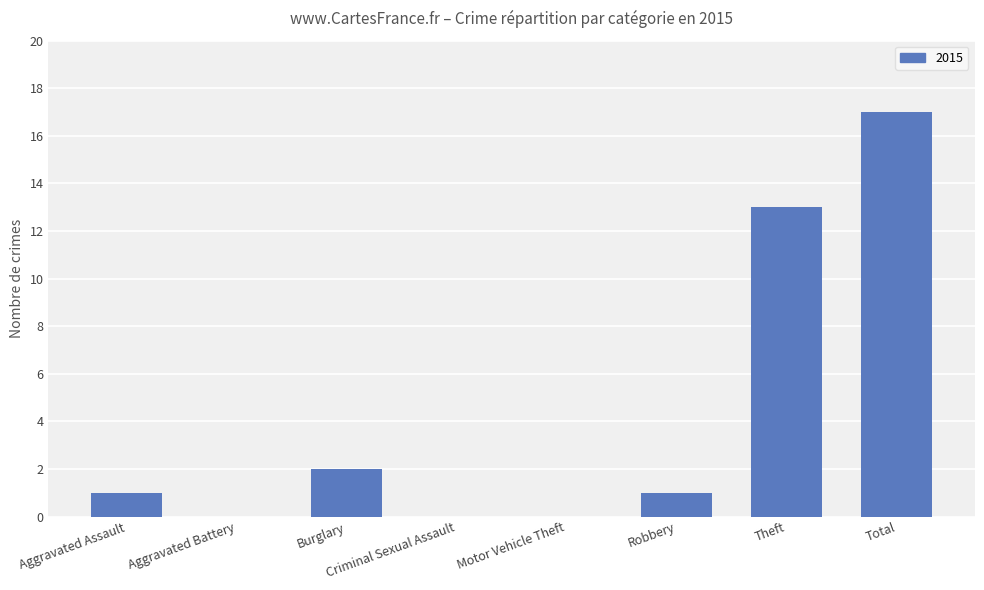

Between Robbery and Burglary, which is larger?

Burglary